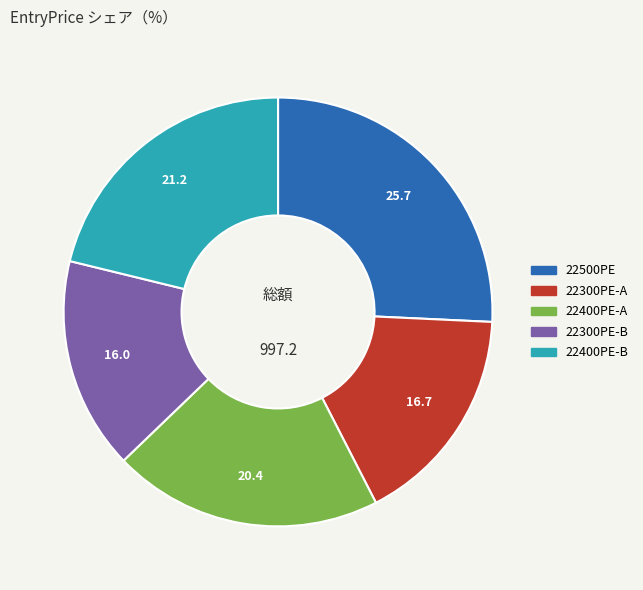

Is there any slice that represents more than half of the pie?

No